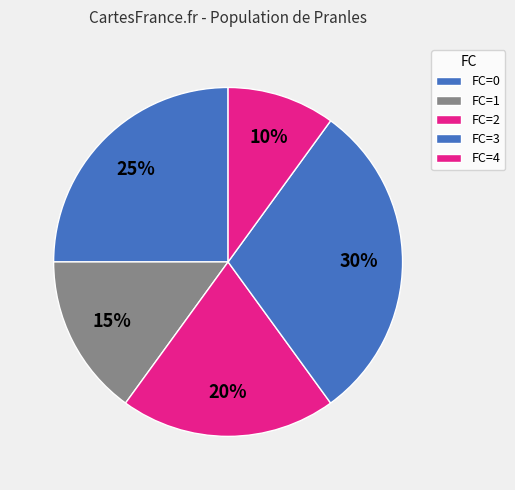

Does any single category account for the majority?

No